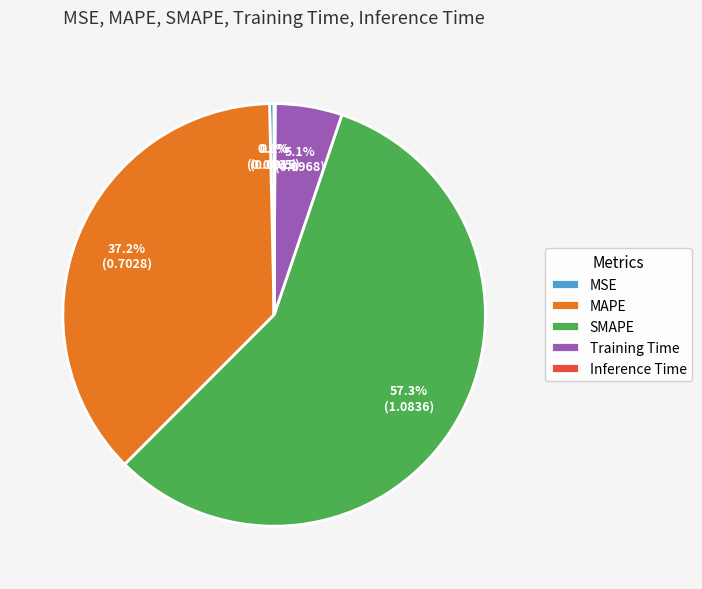

Is SMAPE the majority of the pie?

Yes